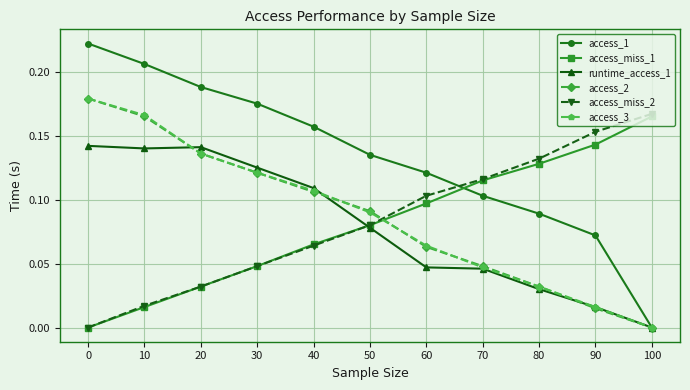

Which series has the largest total across all categories?

access_1